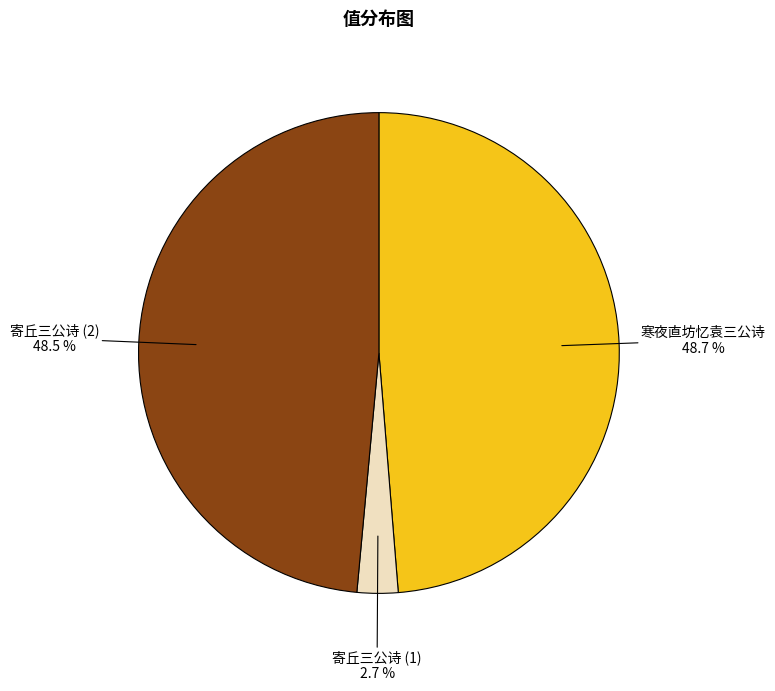

To the nearest percent, what is the average slice percentage?

33%